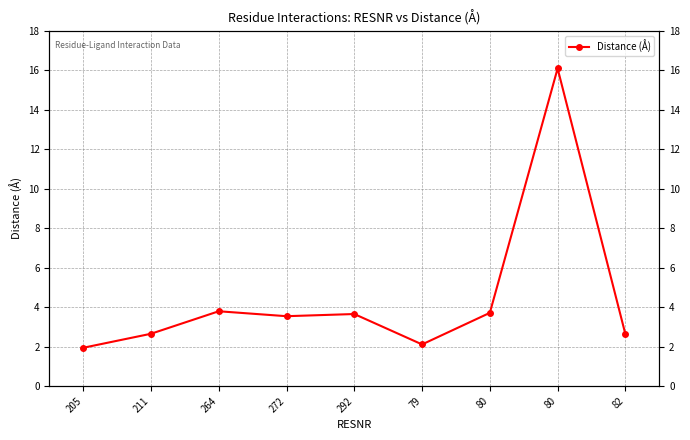

What is the smallest value displayed?

1.9